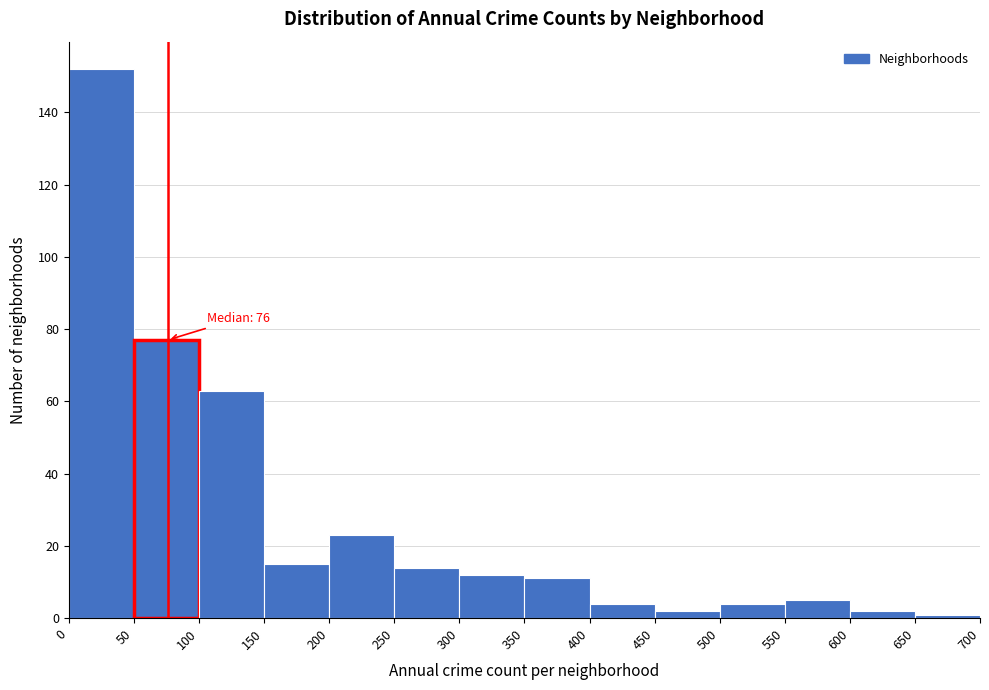

Over which range of the x-axis is the bar tallest?

0 to 50